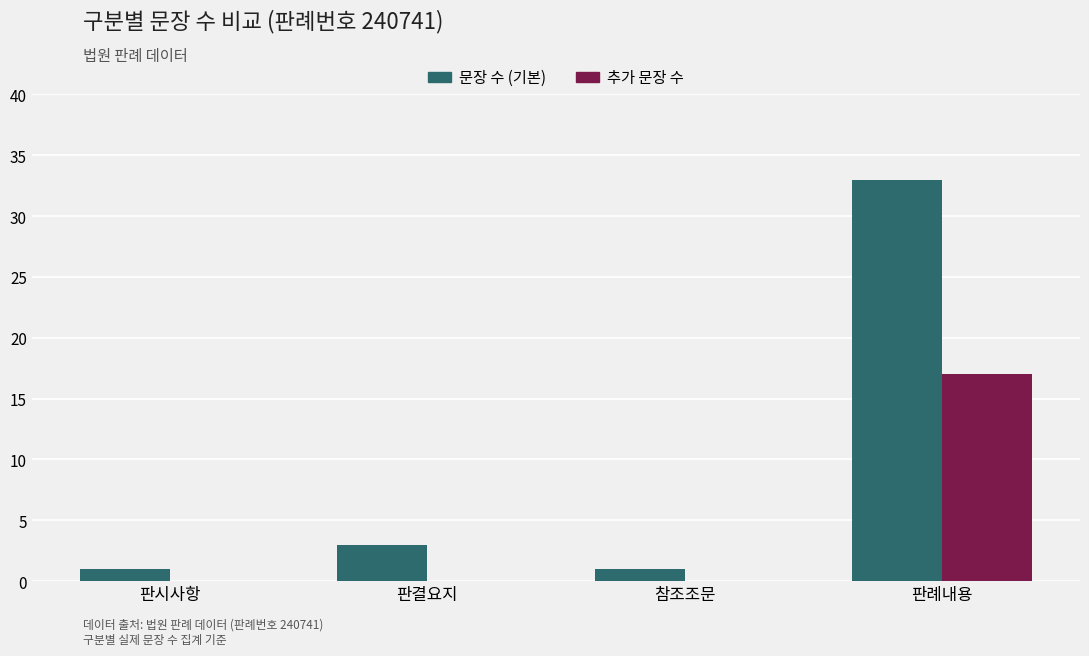

At which category does the chart reach its peak across all series?

판례내용